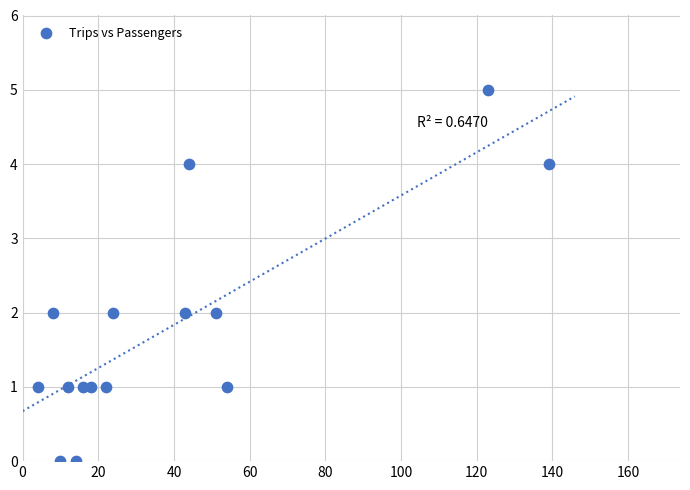

What is the range of X values (max minus min)?

135